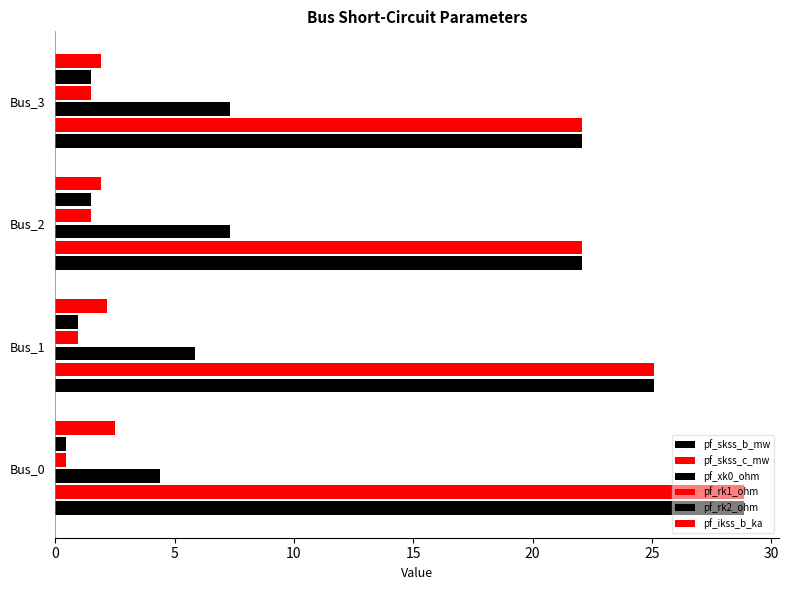

How many data points does each series have?

4